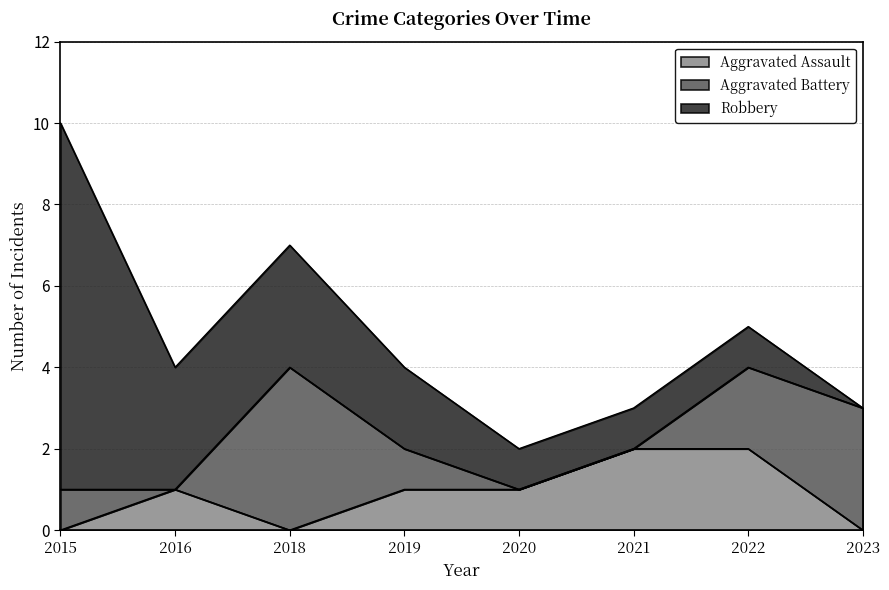

Between 2016 and 2021, which series saw the biggest shift?

Robbery